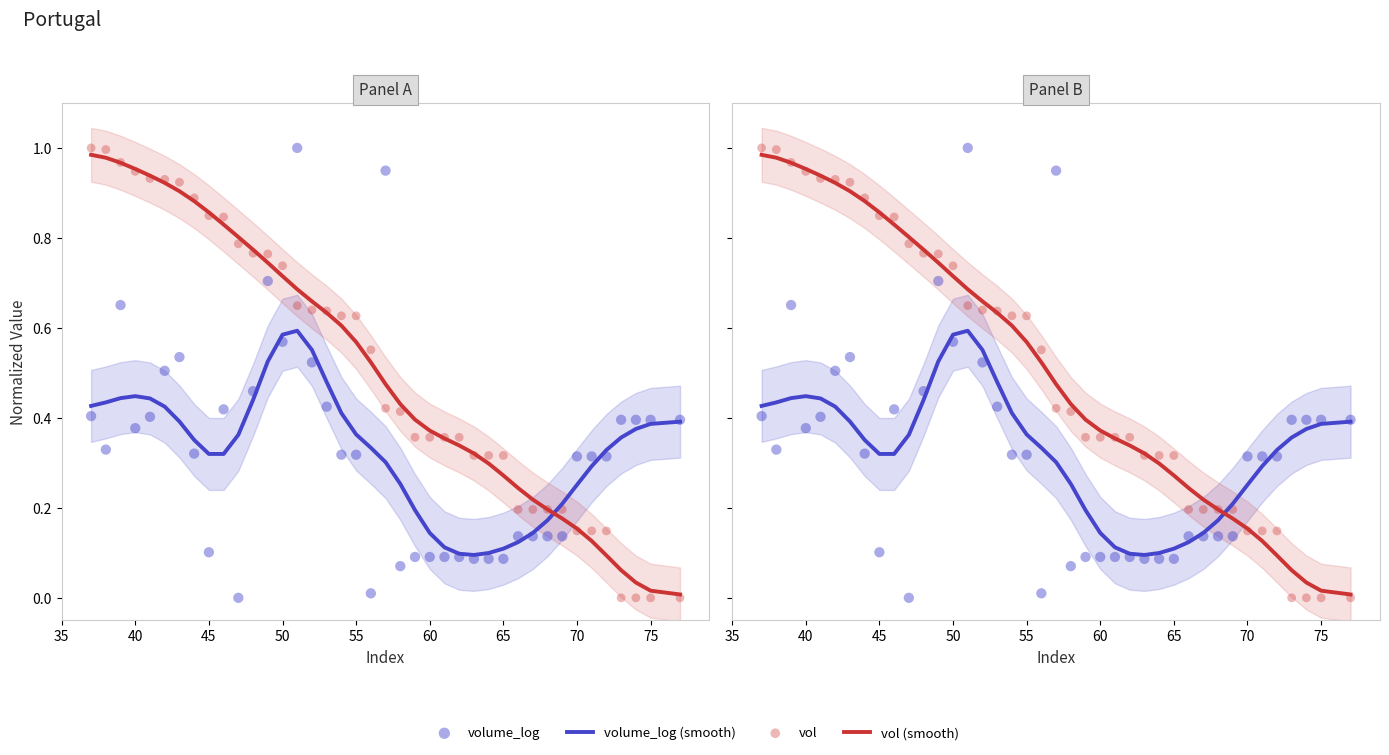

What are all the series names shown in the legend?

volume_log (smooth), vol (smooth), volume_log, vol